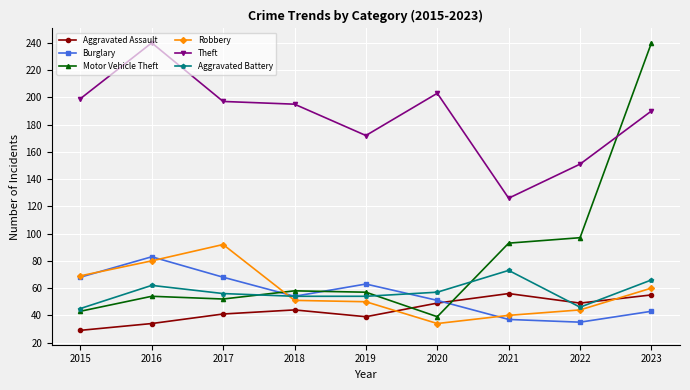

What is the value of the Burglary point at the 9th from the left?

43